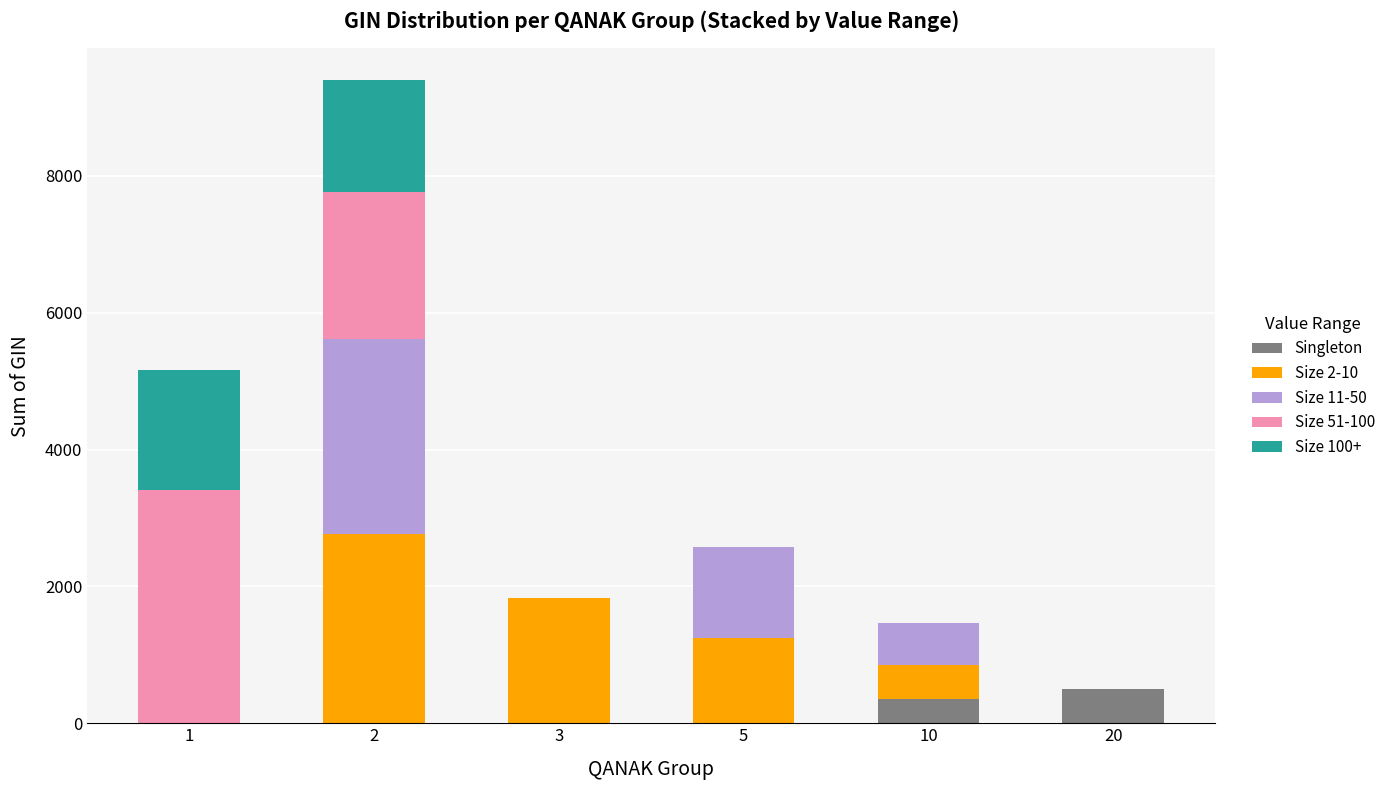

What is the total value across all series at 20?

500.0